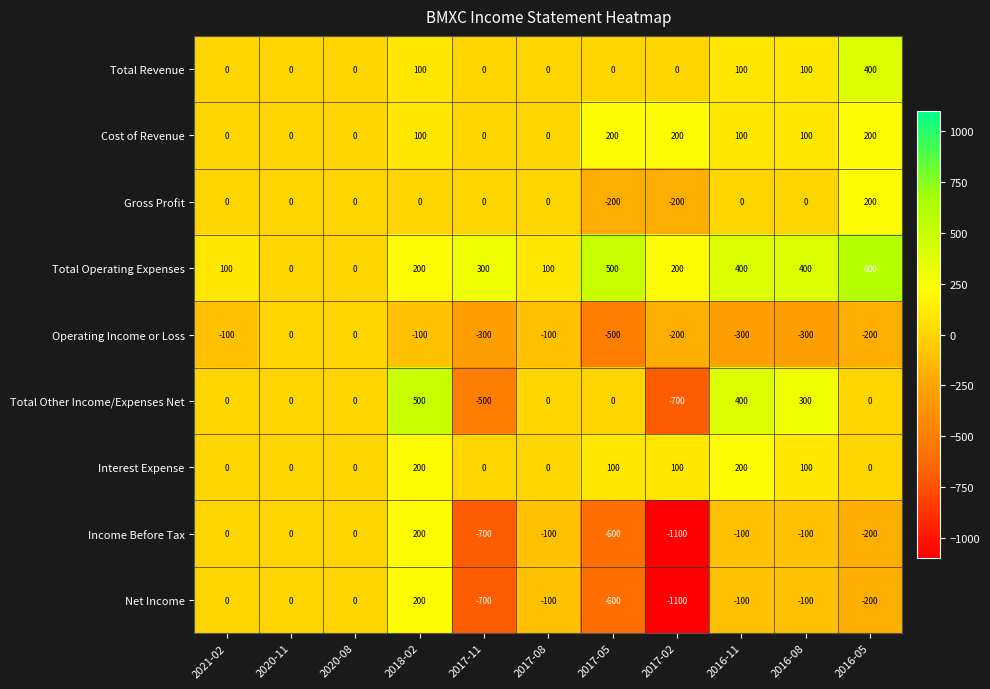

What is the minimum value for Operating Income or Loss?

-500